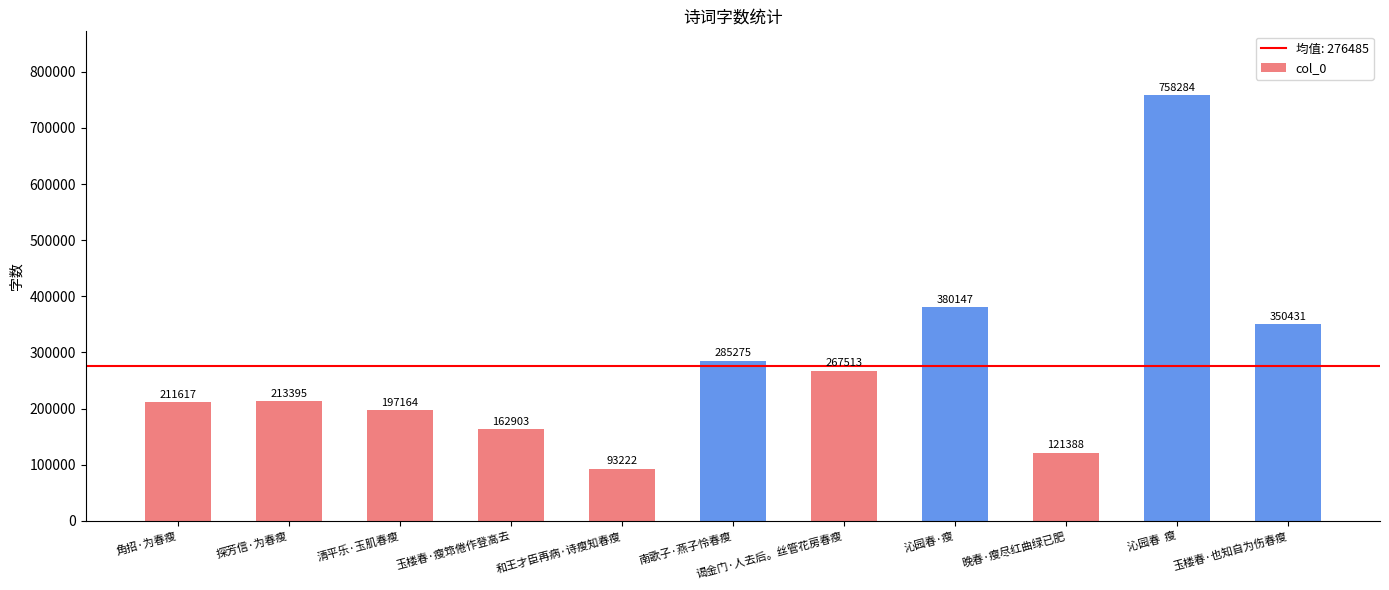

The chart shows a value of 267513 at 谒金门·人去后。丝管花房春瘦. True or false?

True